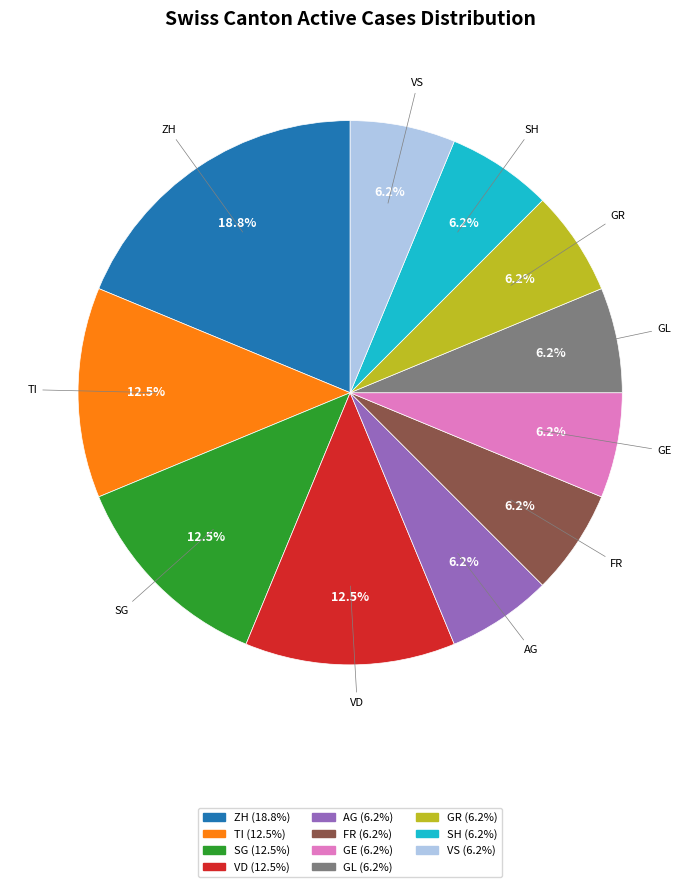

Is there any slice that represents more than half of the pie?

No